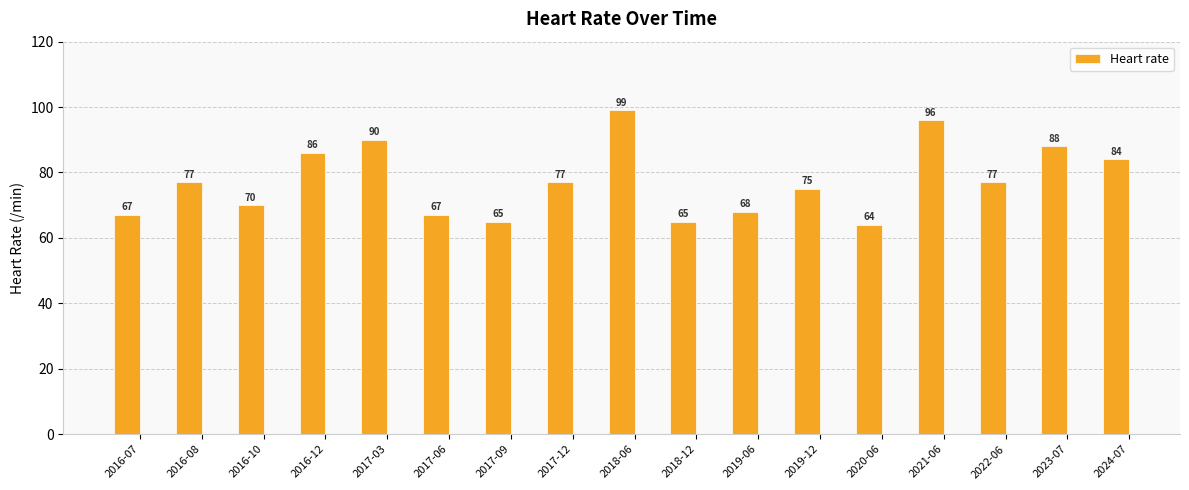

What is the average value?

77